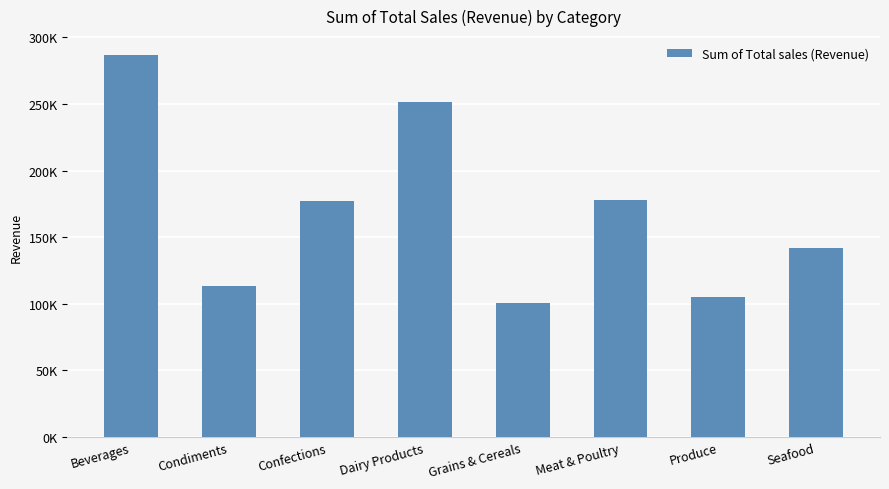

What is the sum of all values?

1354458.6